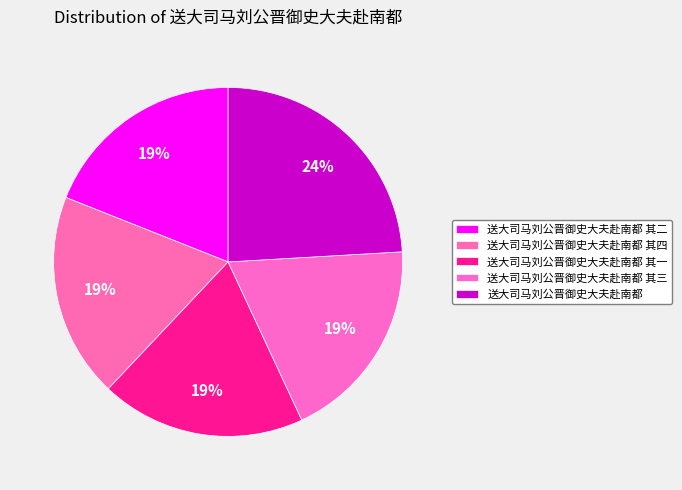

What is the largest slice in the pie chart?

送大司马刘公晋御史大夫赴南都